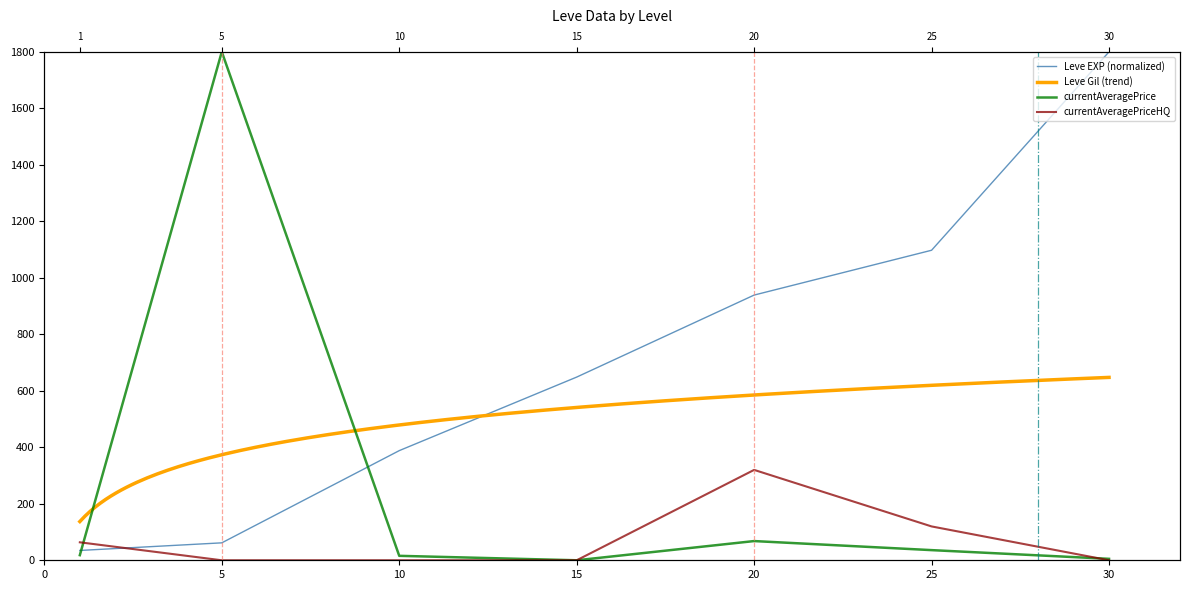

What is the lowest value of the Leve EXP series?

34.8